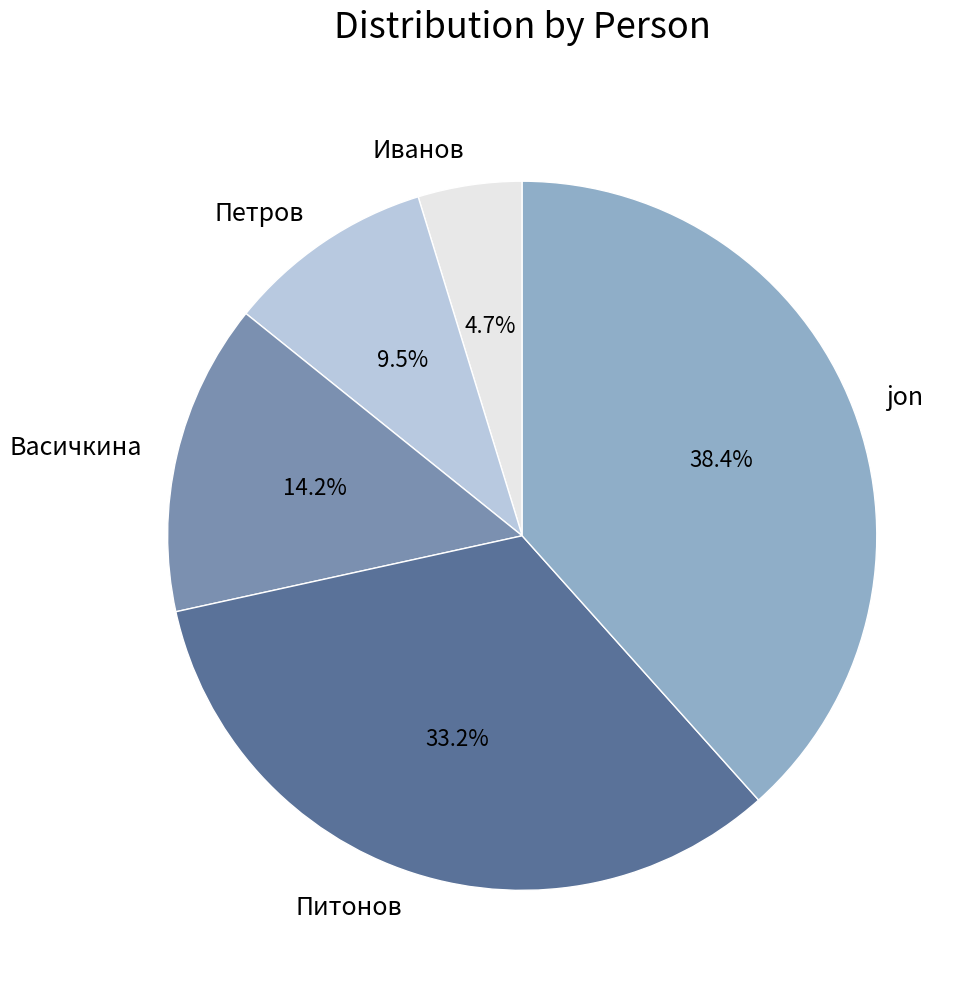

Count the number of slices in the pie.

5